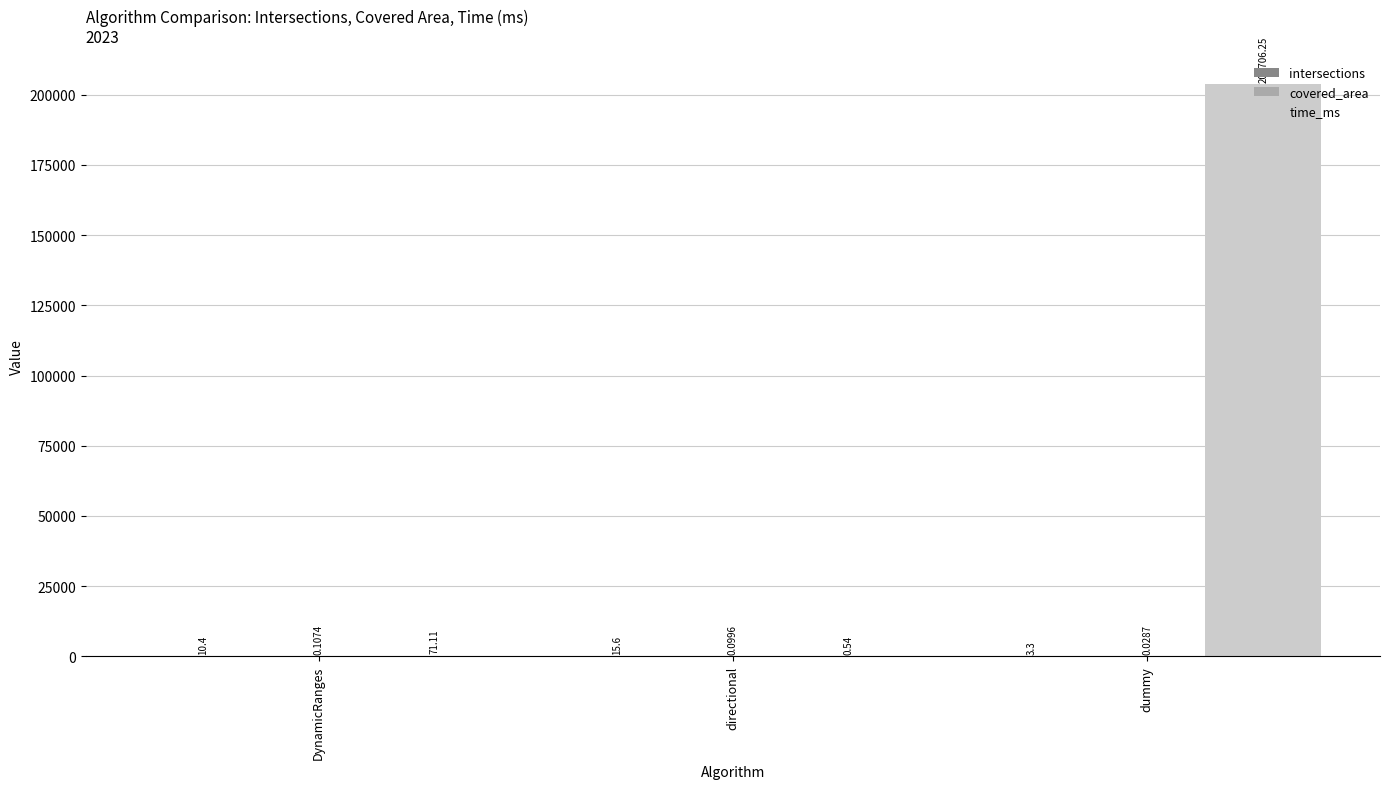

Are the bars horizontal?

No